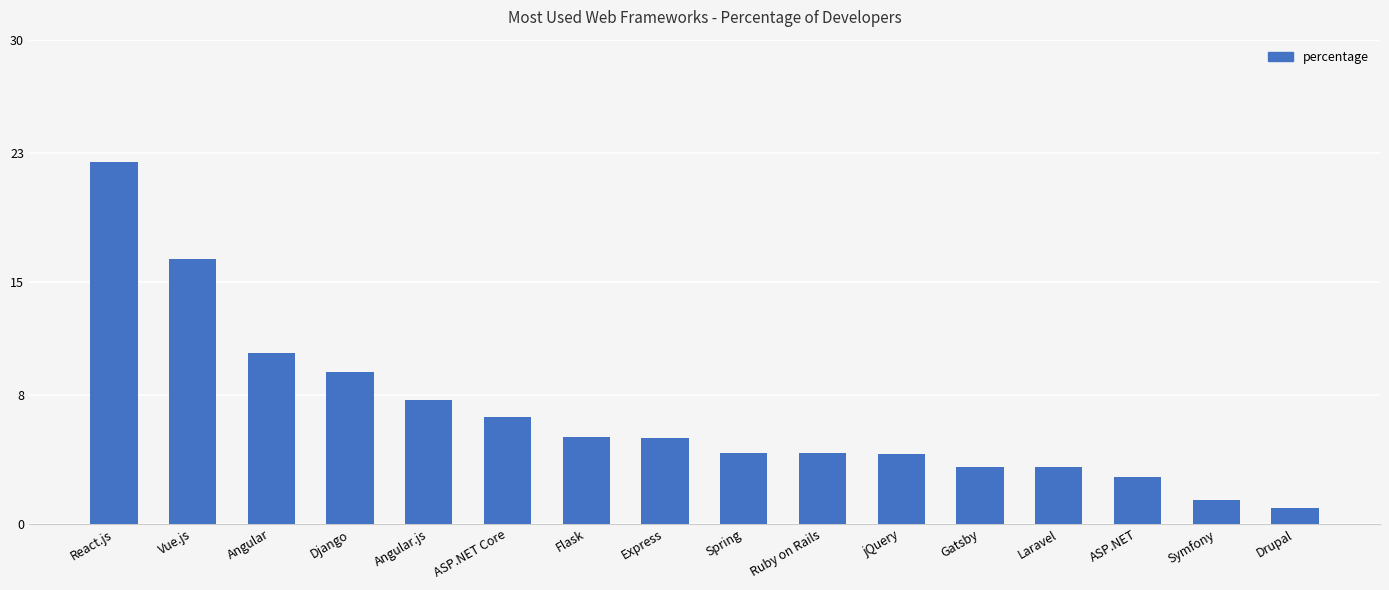

Is it true that the value at Gatsby is 3.5?

True